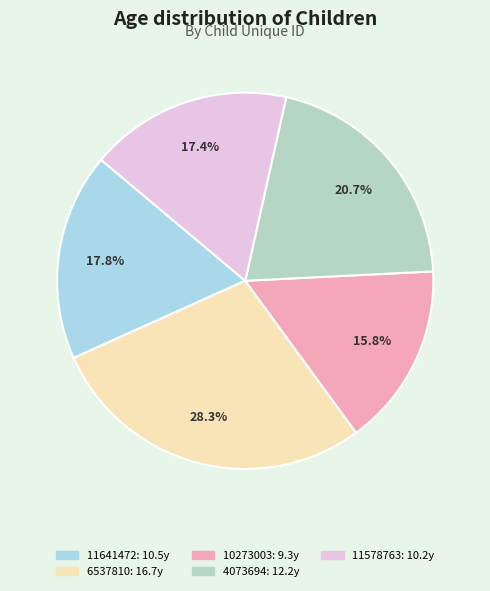

How much of the chart is everything except 11578763?

82.6%